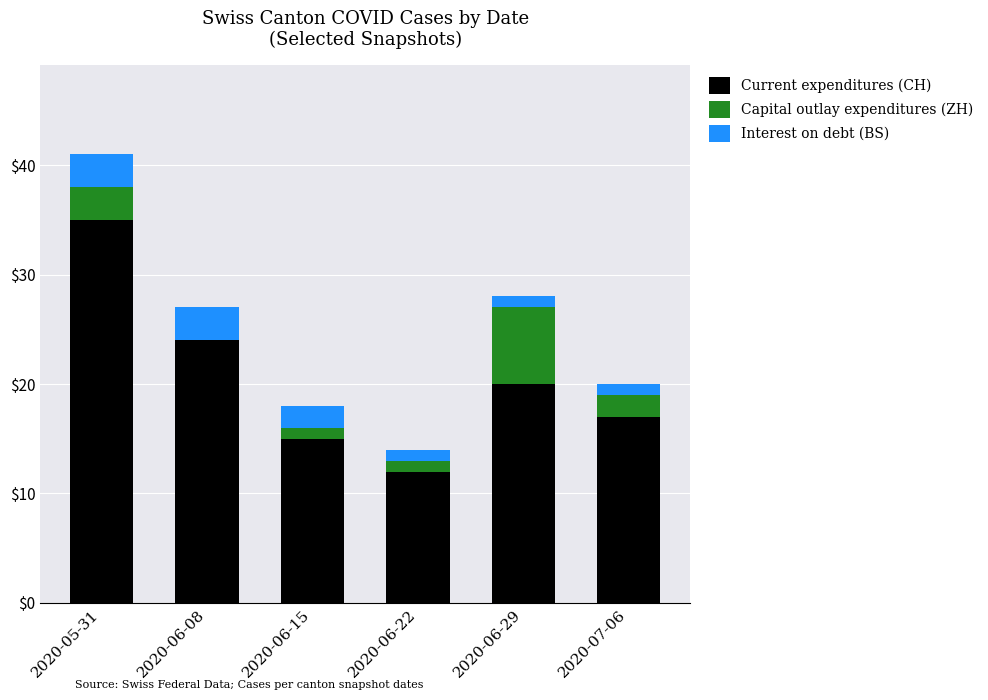

What is the total value across all series at 2020-05-31?

41